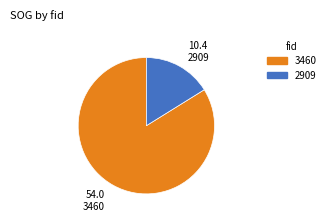

How many segments does this pie chart have?

2